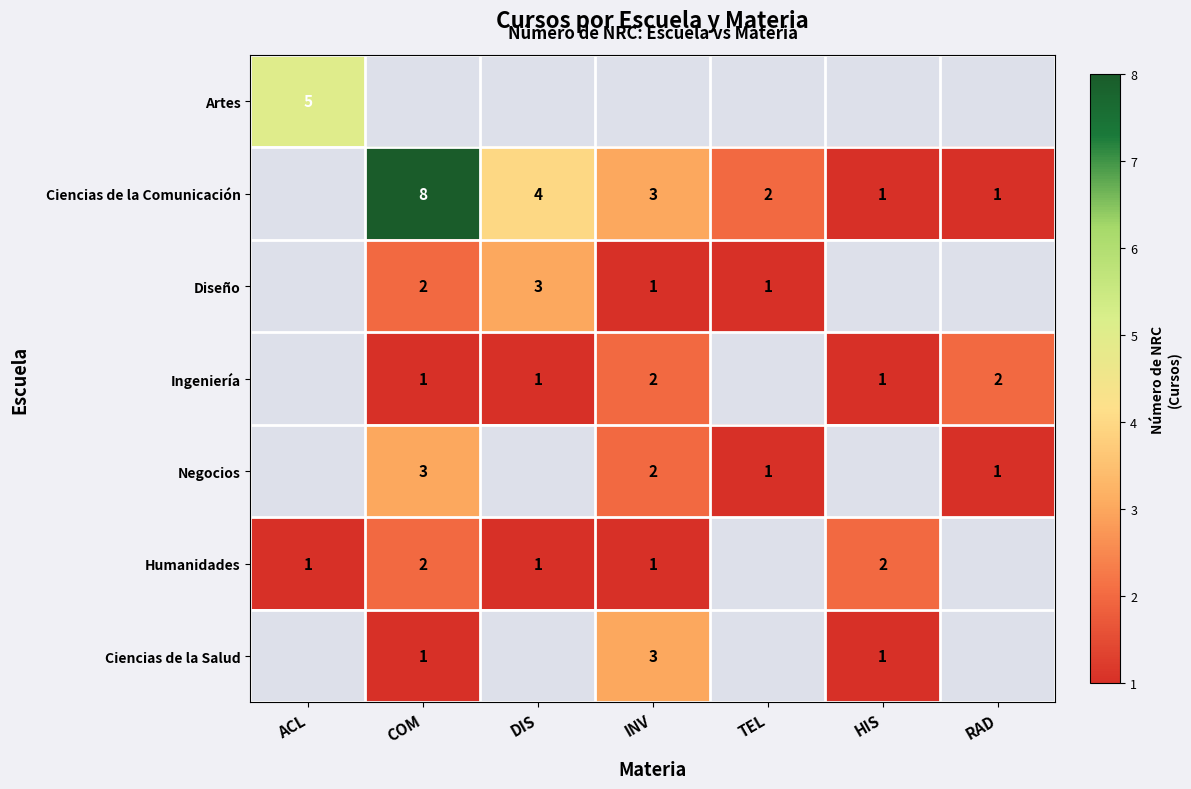

What is the difference between the Ciencias de la Comunicación values at COM and DIS?

4